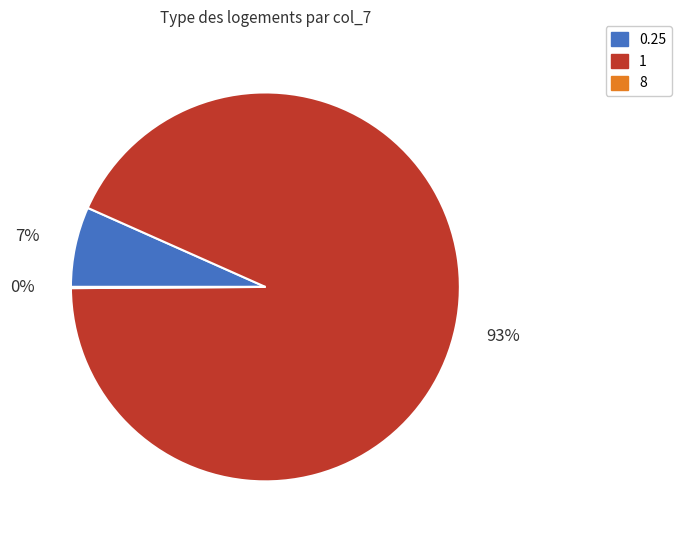

Does any single category account for the majority?

Yes